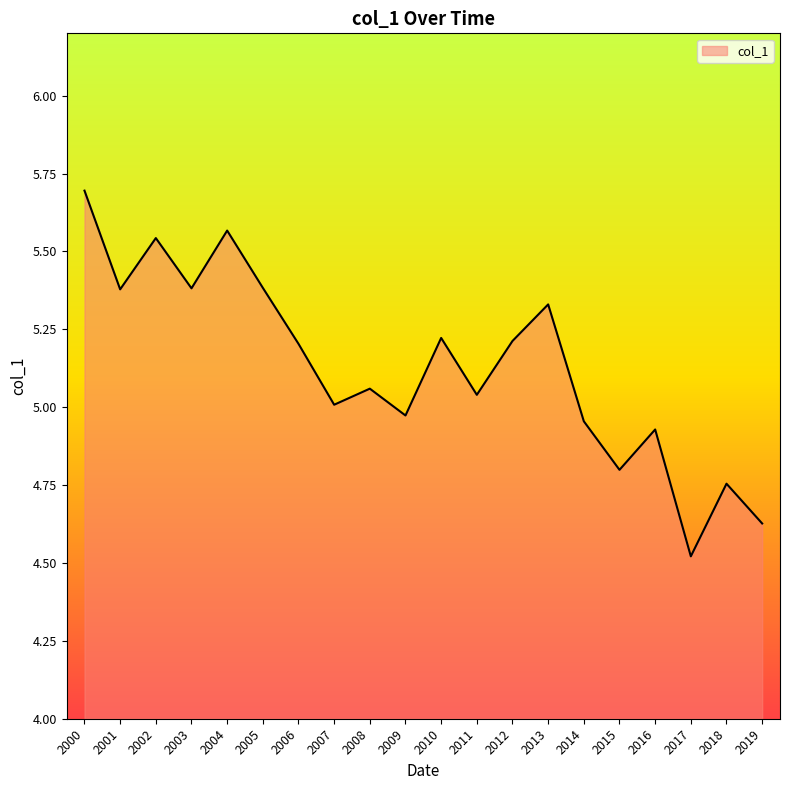

What is the ratio of the value at 2010 to the value at 2013?

1.0